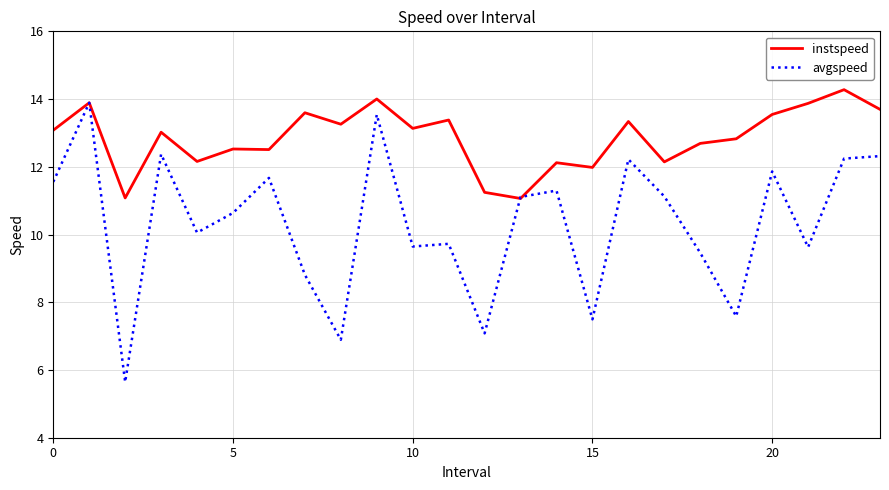

True or false: instspeed has more than 0 interior local peaks.

True